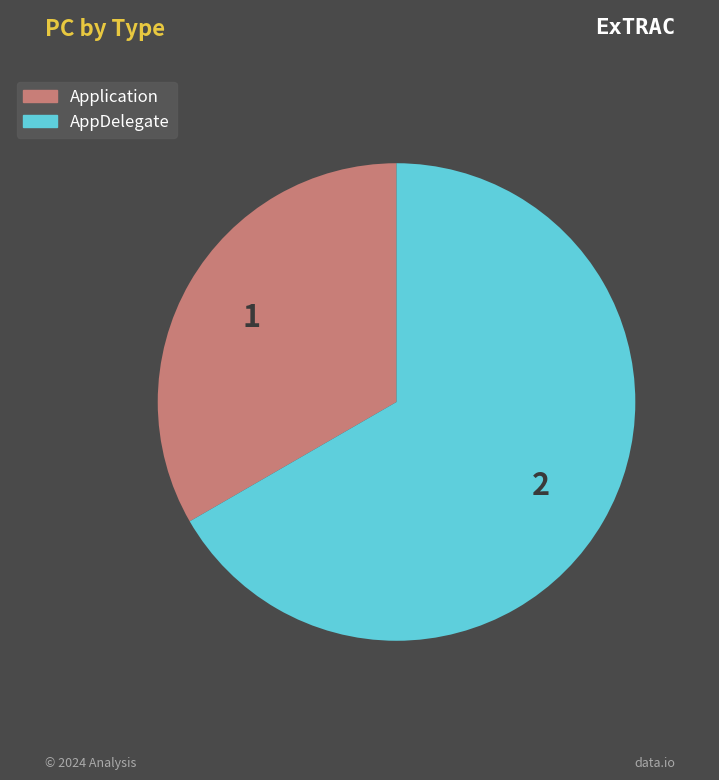

Is it true that Application is 33% of the pie?

True